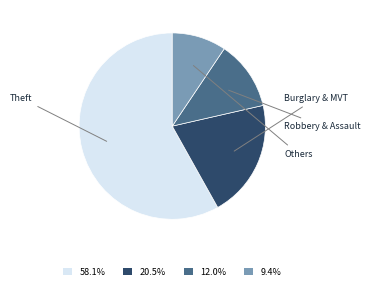

Do 58.1% and 20.5% together represent more than half of the pie?

Yes